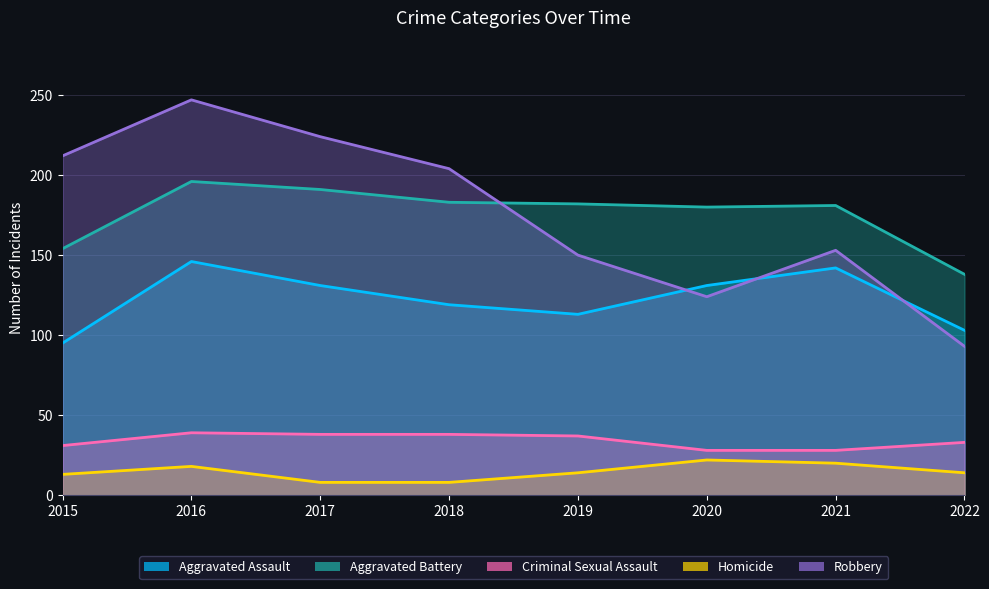

Rank the series at 2019 from highest to lowest value.

Aggravated Battery, Robbery, Aggravated Assault, Criminal Sexual Assault, Homicide